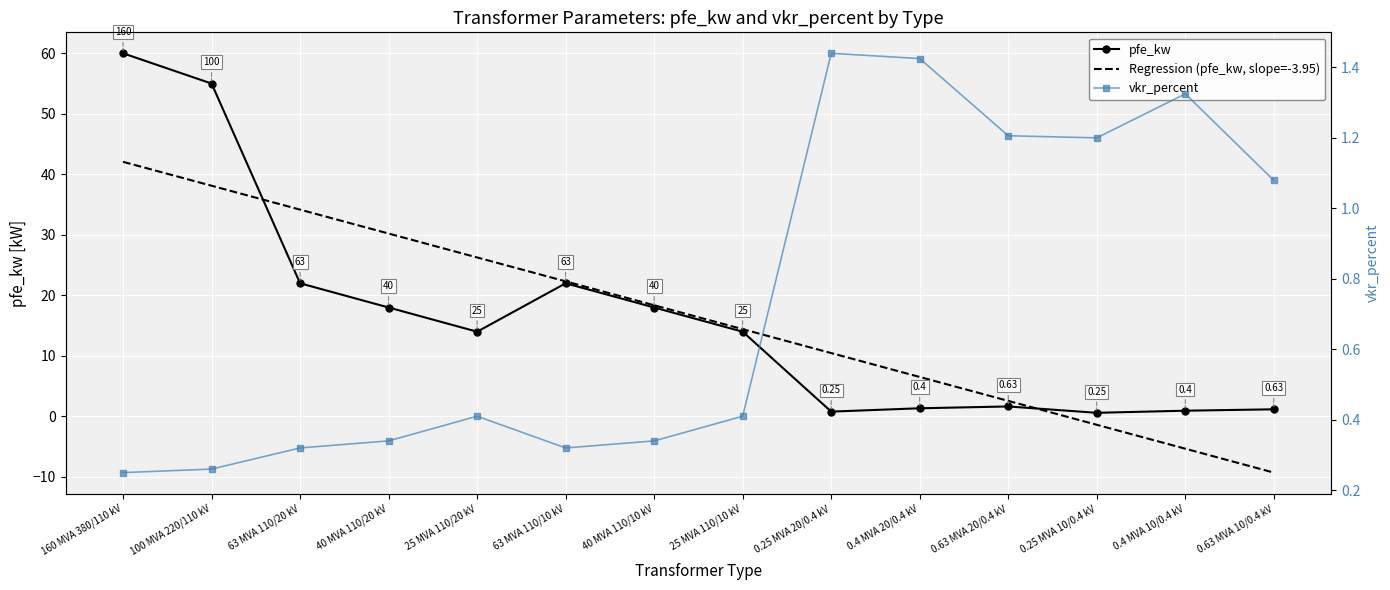

Which series has the widest spread of values?

pfe_kw